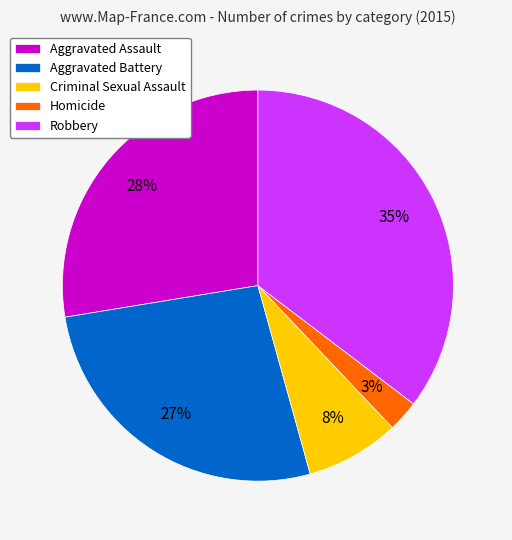

Combined, do Robbery and Aggravated Battery account for over 50%?

Yes